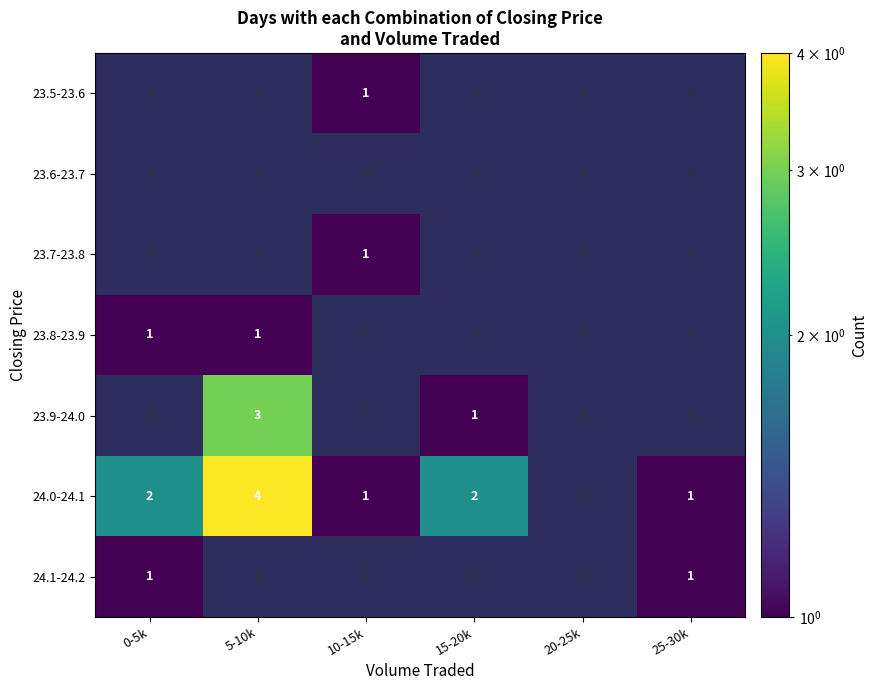

Is it true that 23.7-23.8 equals 0 at 25-30k?

True